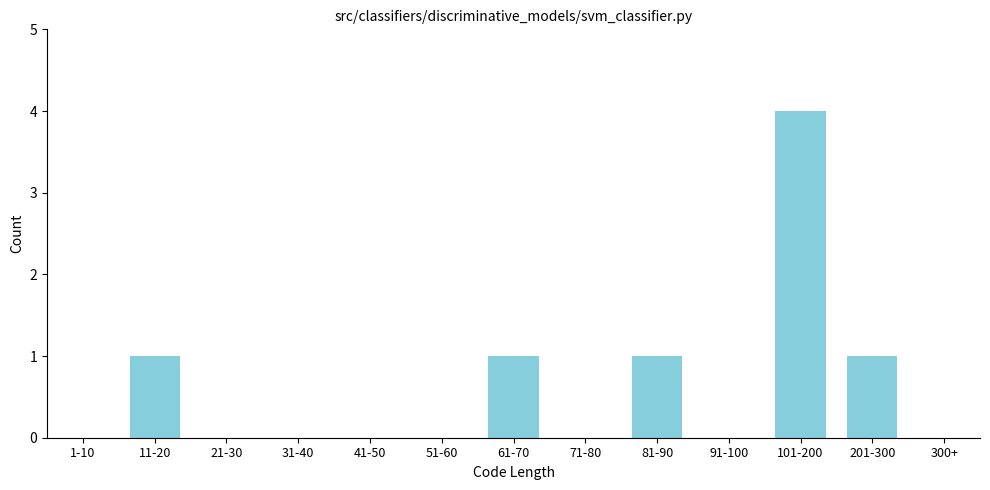

Reading left to right, transcribe all the data shown in this chart.

1-10=0	11-20=1	21-30=0	31-40=0	41-50=0	51-60=0	61-70=1	71-80=0	81-90=1	91-100=0	101-200=4	201-300=1	300+=0